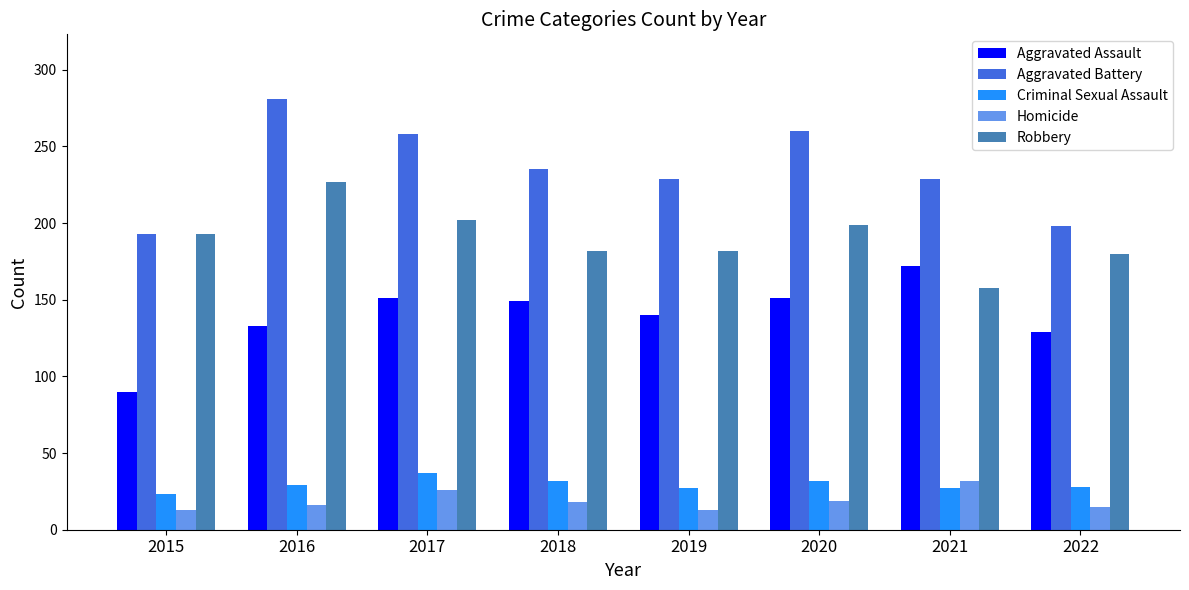

Which series has the largest total across all categories?

Aggravated Battery